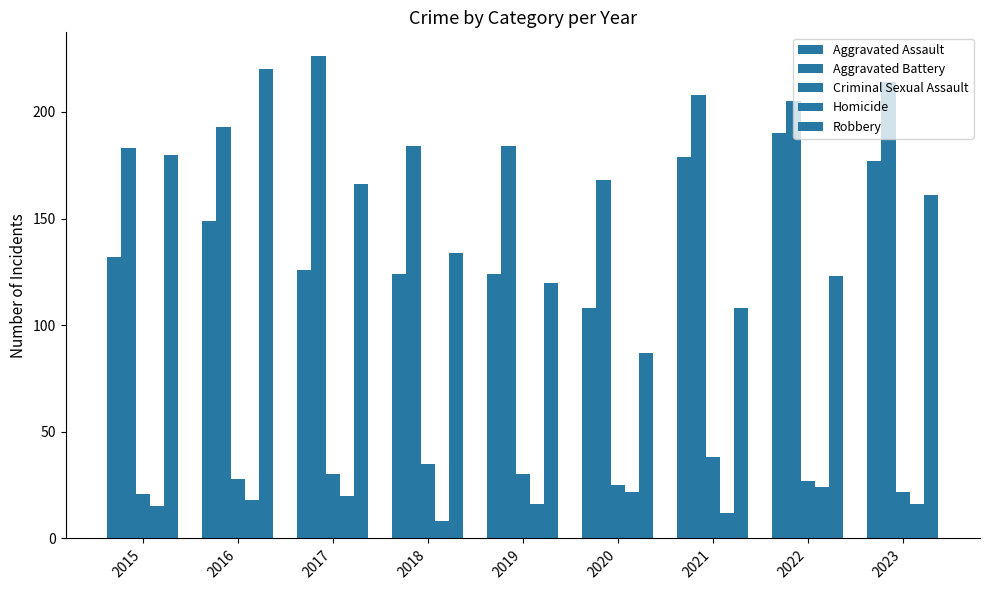

How many distinct data groups are displayed?

5